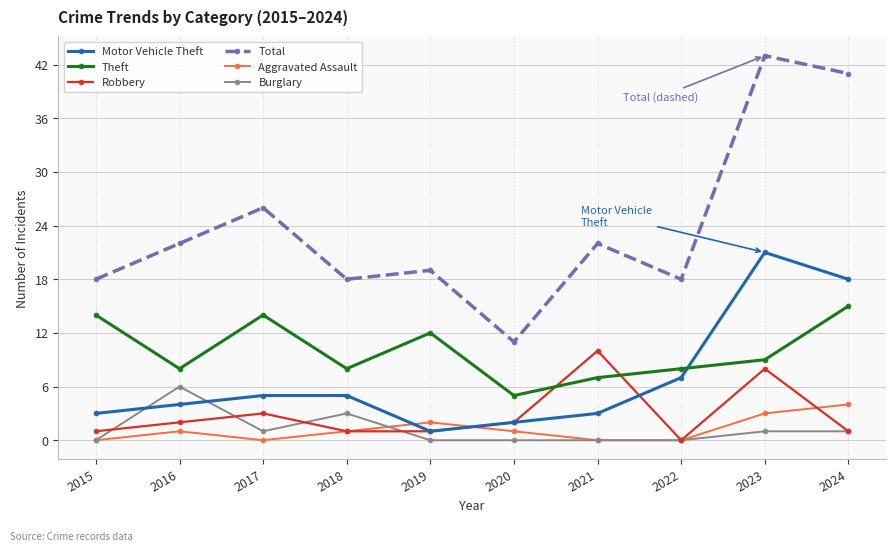

Count the number of categories in the chart.

10